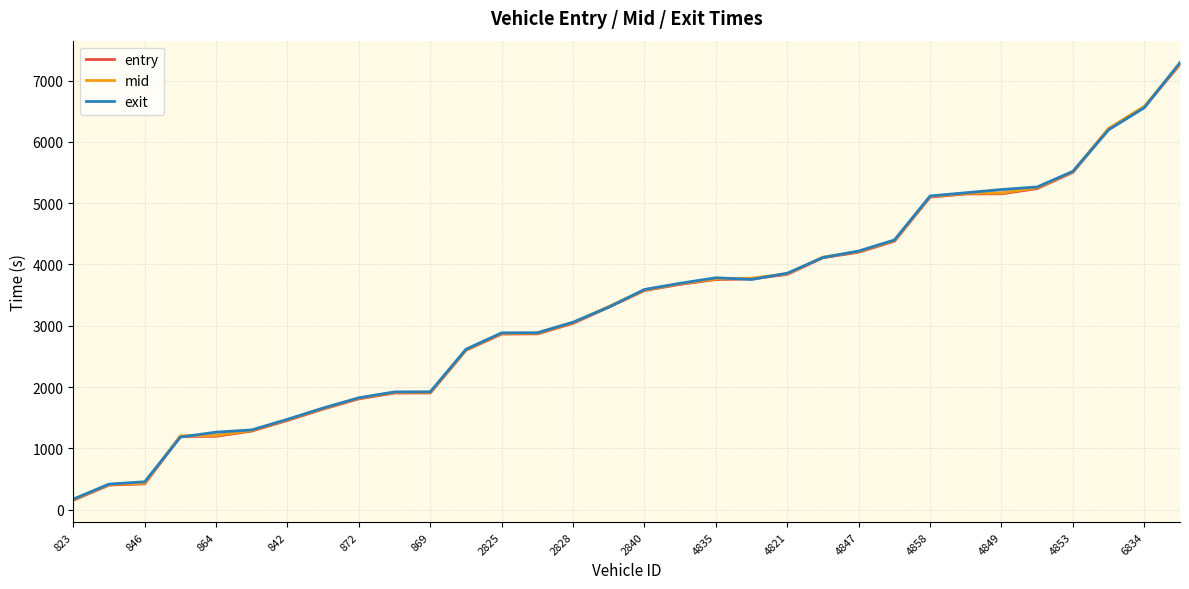

What position from the right is 4858?

8